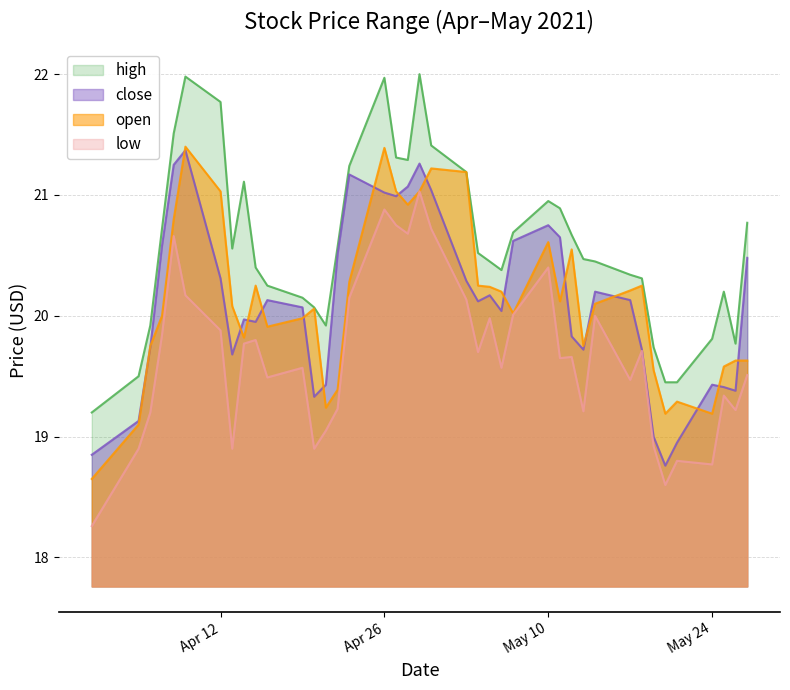

Does the chart have visible grid lines?

Yes